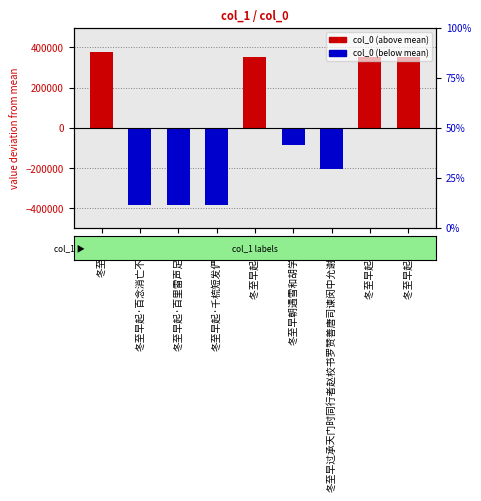

The value at 冬至早起 其三 is 76825.3. True or false?

False